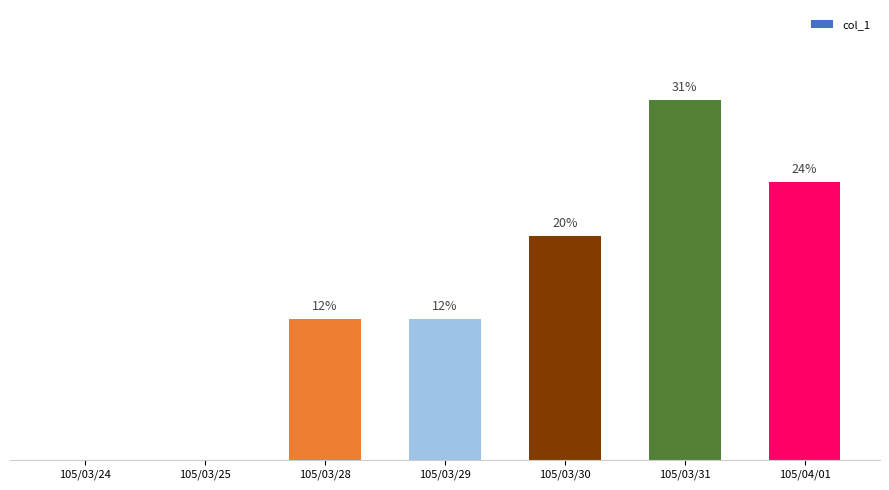

What is the label of the 1st bar from the left?

105/03/24